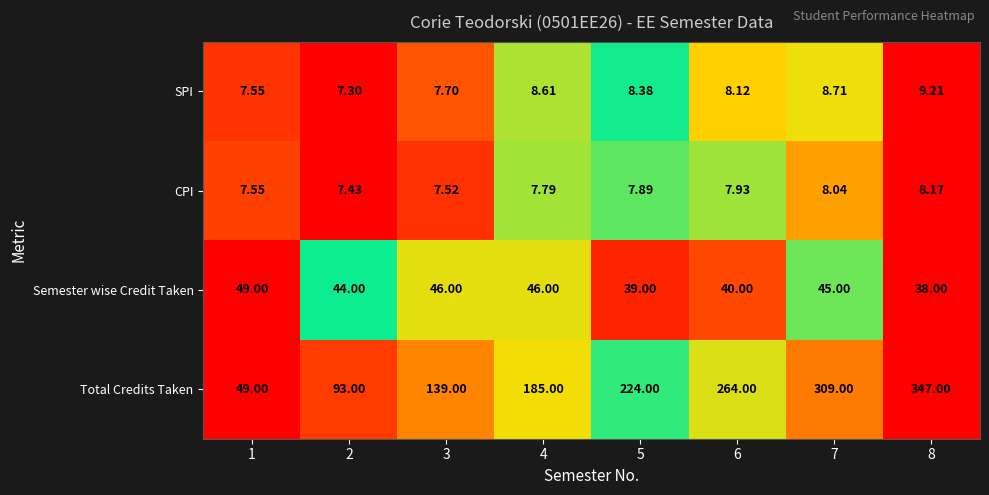

Which series has the widest spread of values?

Total Credits Taken